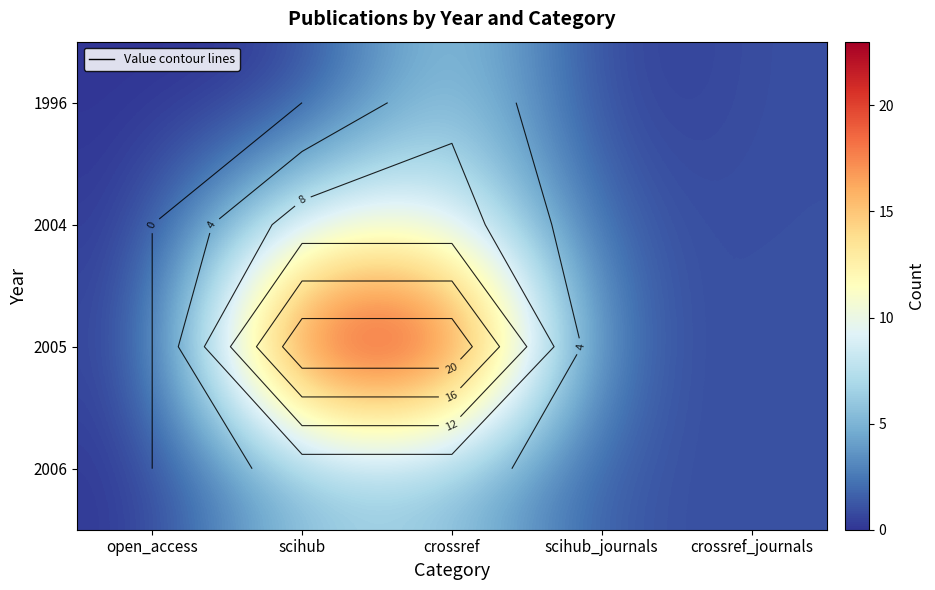

List the labels in order of 2005 value, largest first.

scihub, crossref, scihub_journals, crossref_journals, open_access